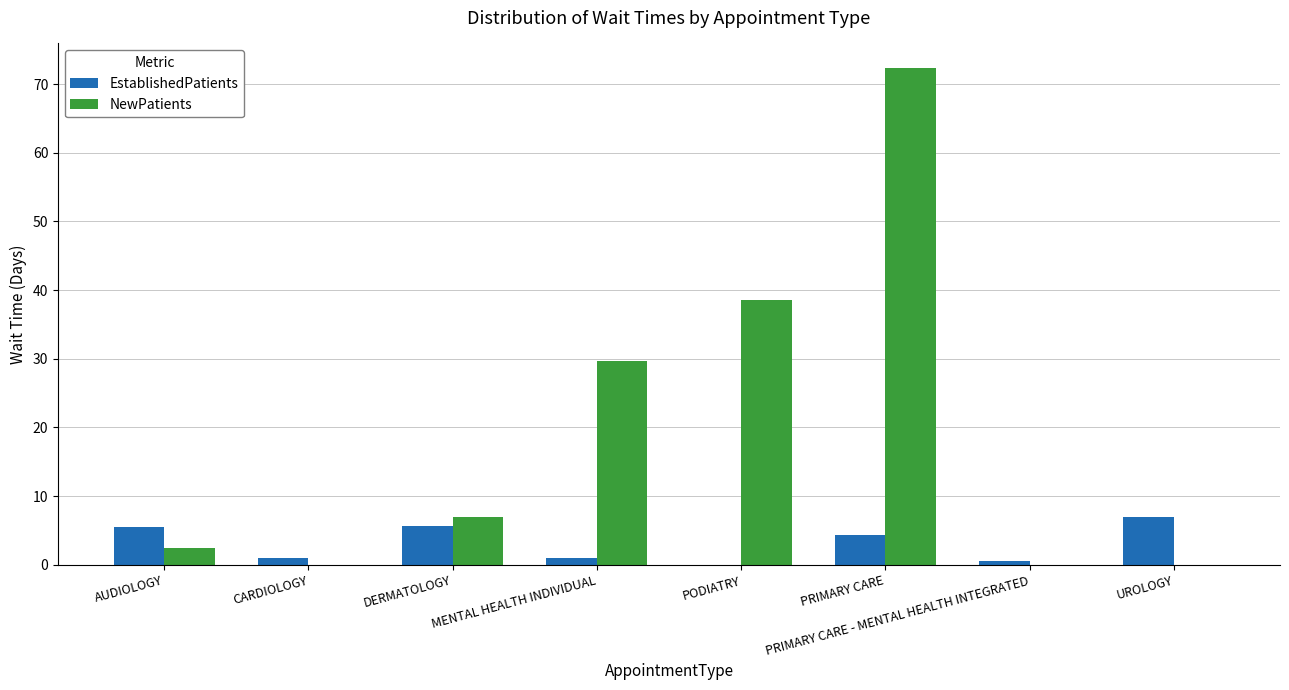

At which label is NewPatients closest to 36?

PODIATRY